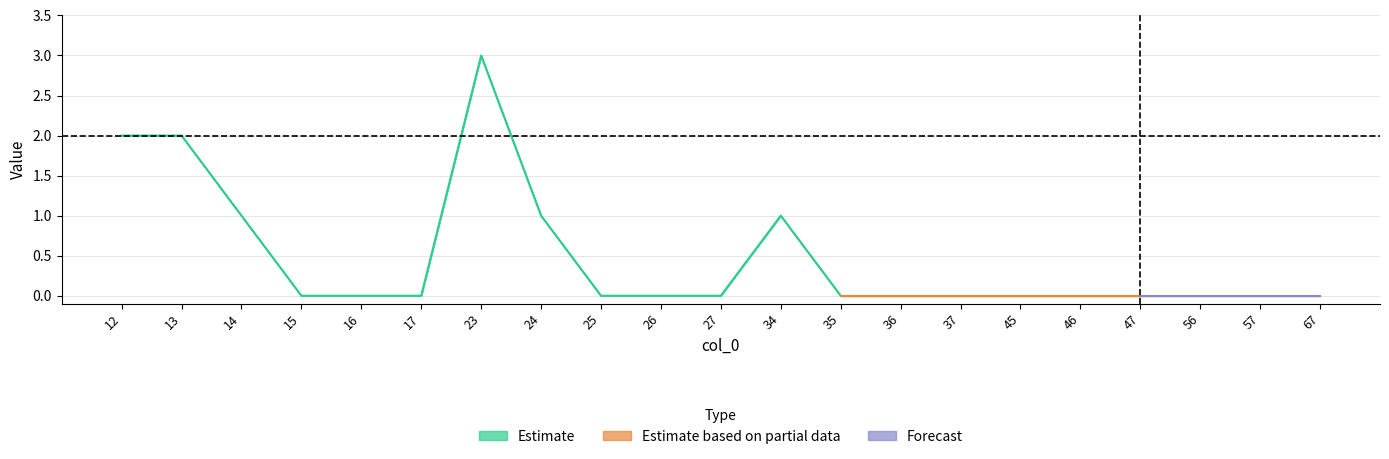

What is the sum of all col_3 values?

10